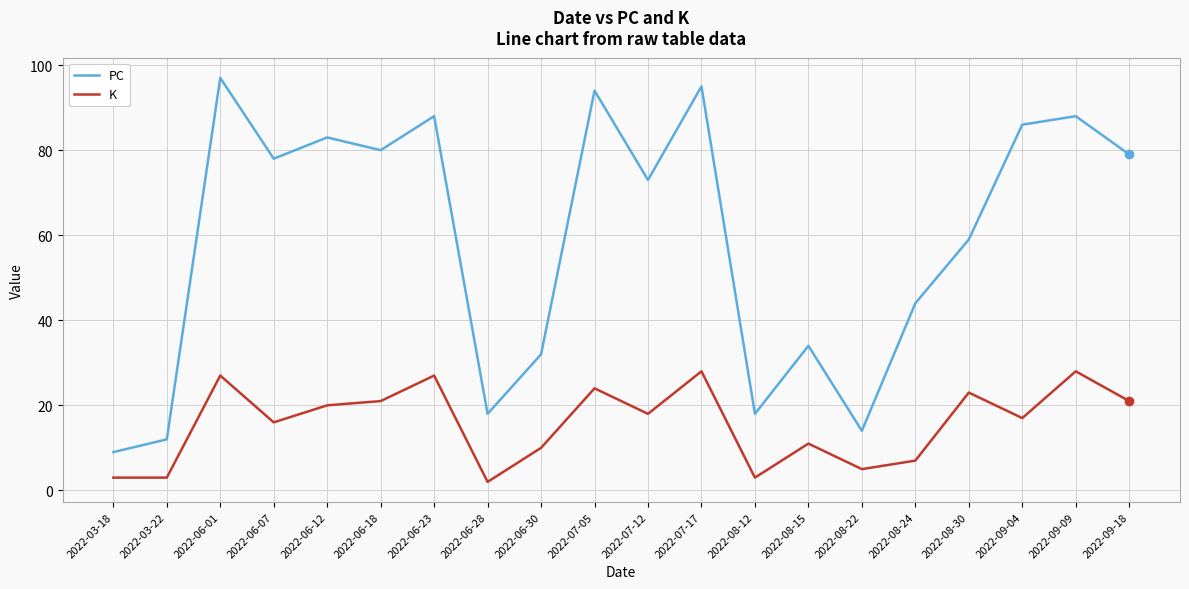

True or false: K has more than 1 points higher than both neighbors.

True